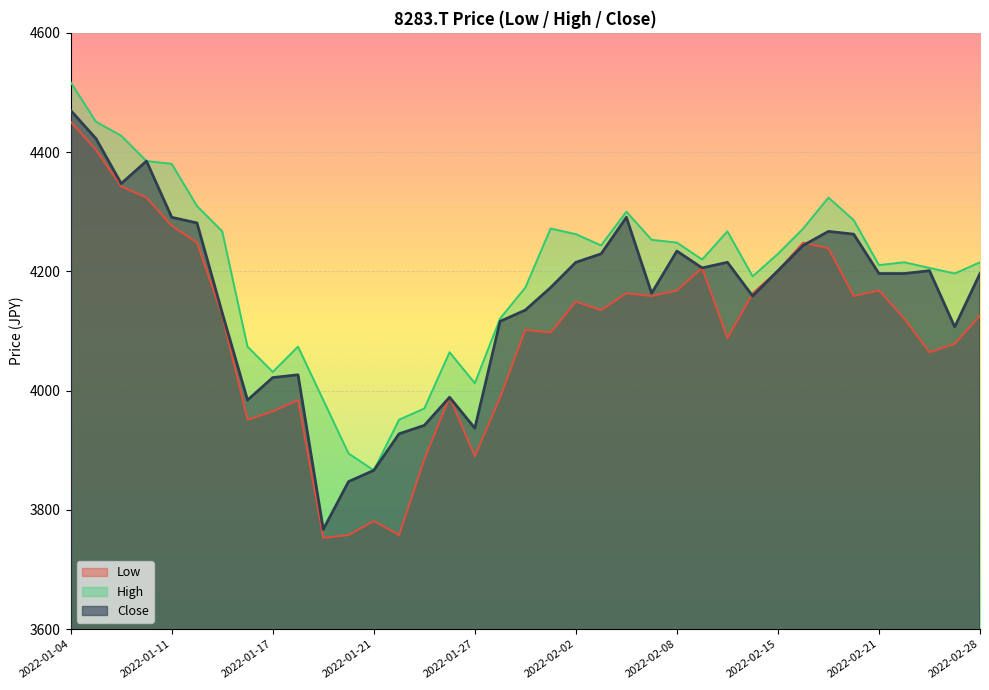

How many lines are shown in the chart?

3